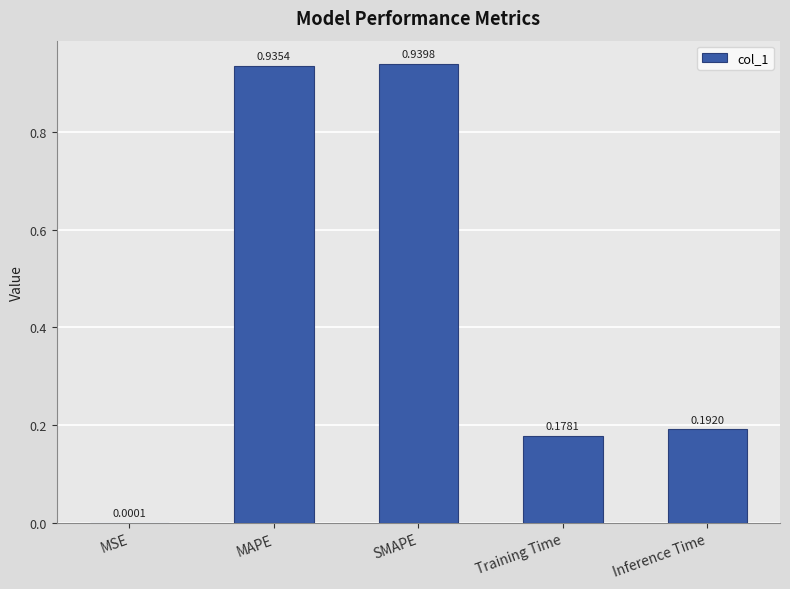

The chart shows a value of 0.3 at Training Time. True or false?

False